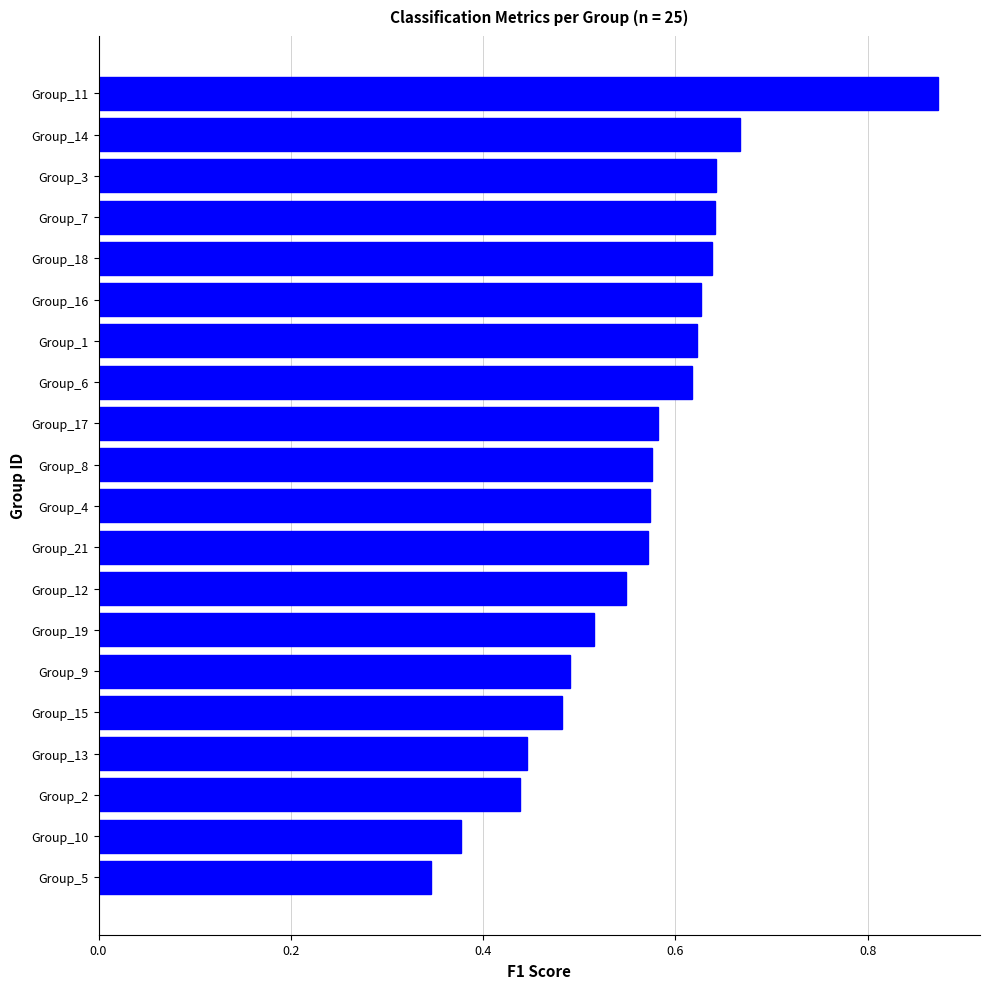

What is the sum of all values?

11.3